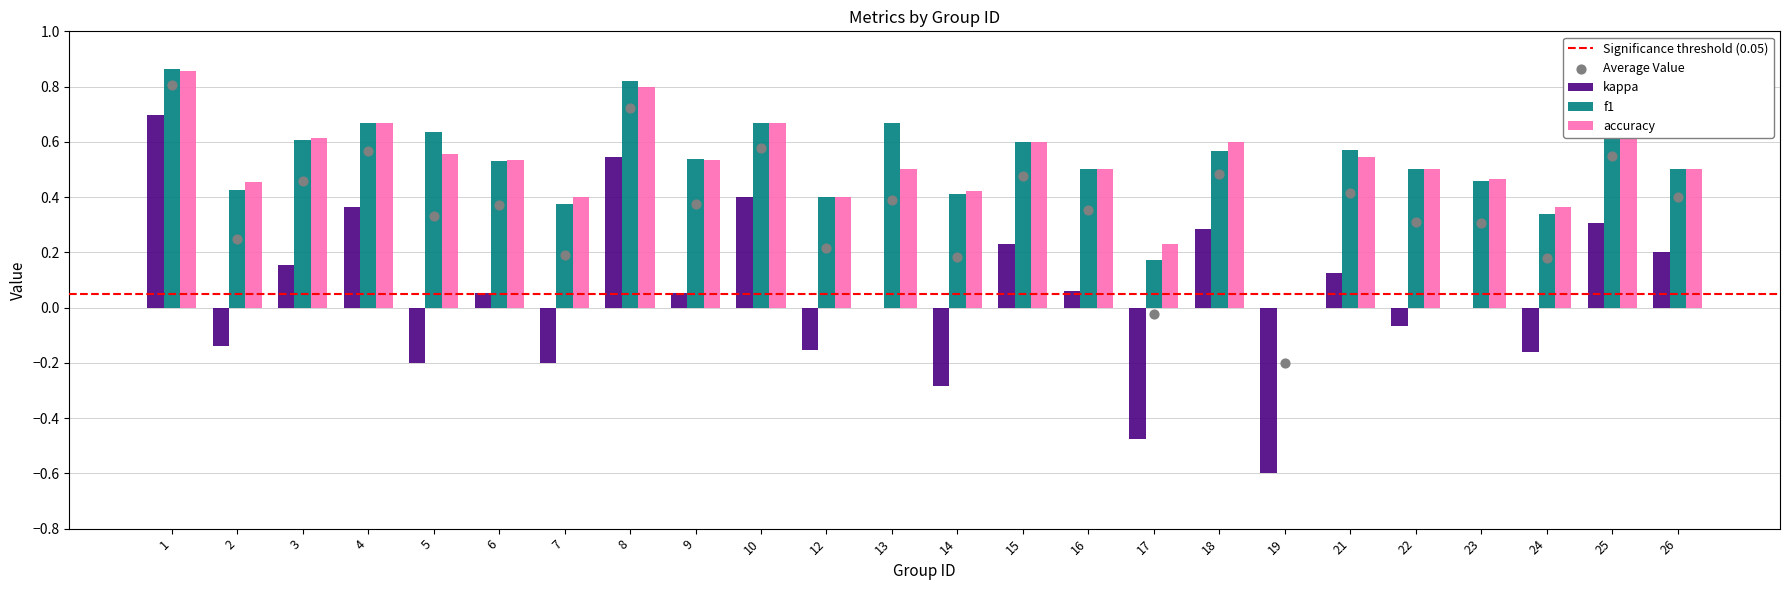

Which series has the widest spread of Y values?

kappa